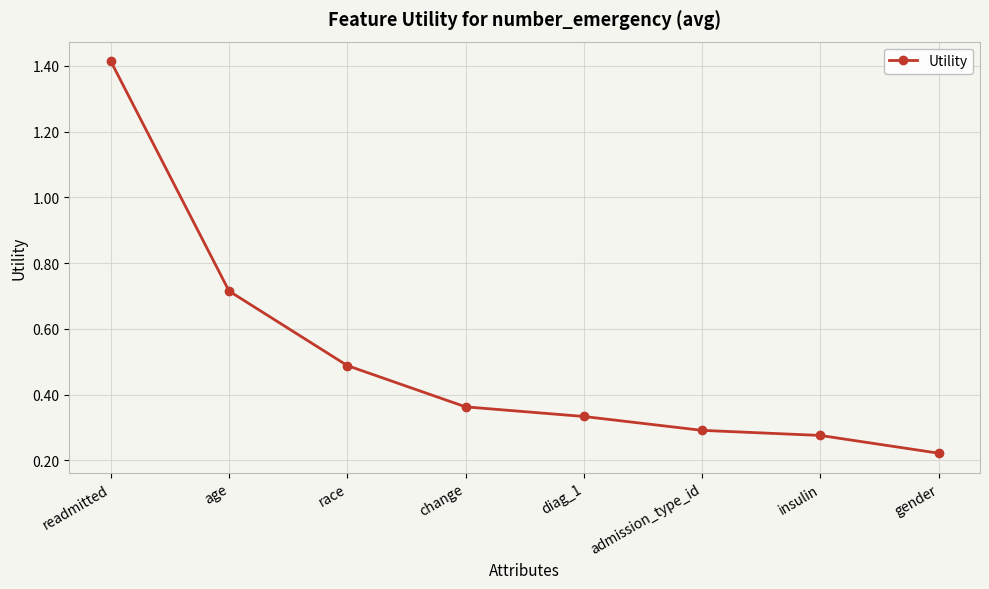

Which category has the lowest value across all series?

gender